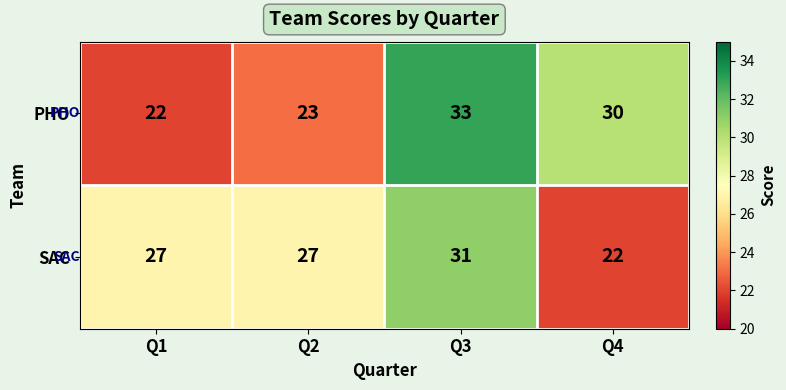

What value does the SAC series have at Q3?

31